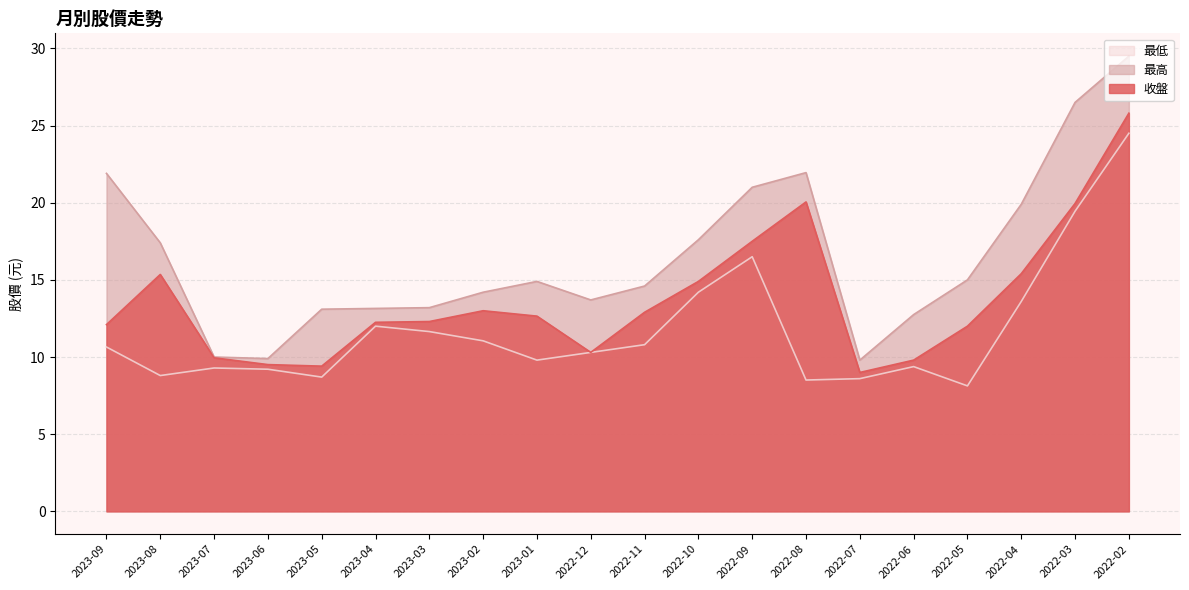

True or false: 最低 and 收盤 intersect in this chart.

False